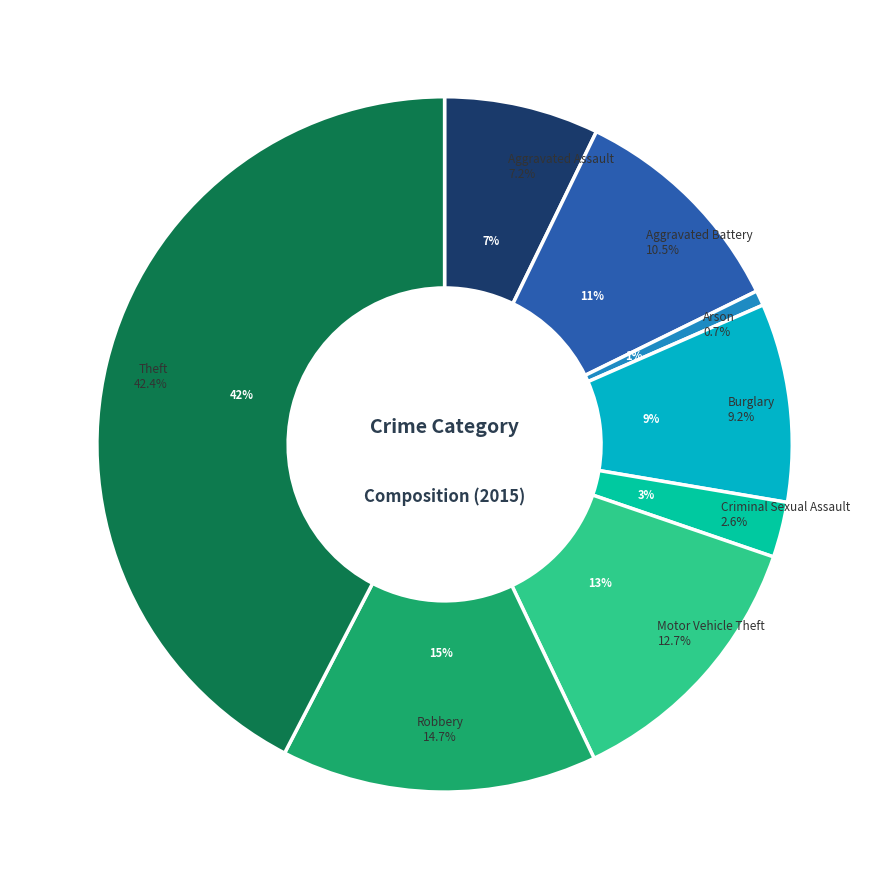

Combined, what portion of the pie is Robbery and Criminal Sexual Assault?

17.3%